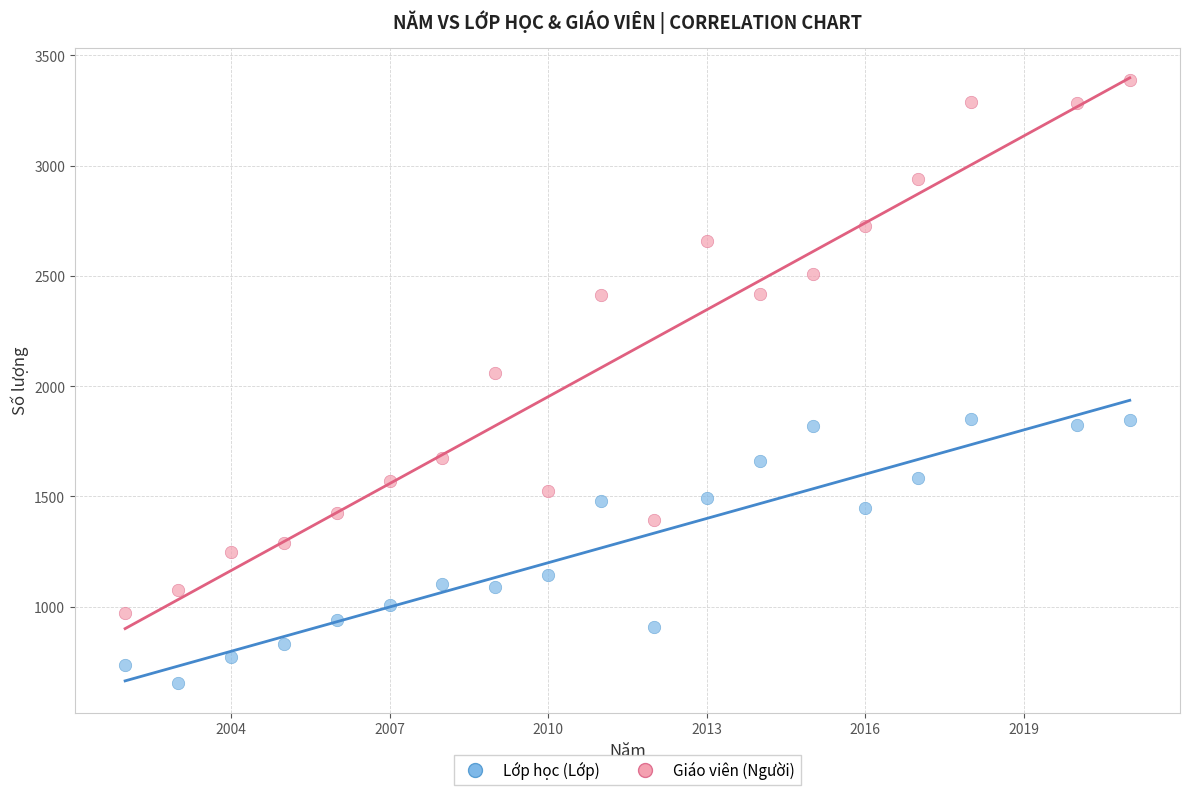

Which series has the widest spread of Y values?

Giáo viên (Người)